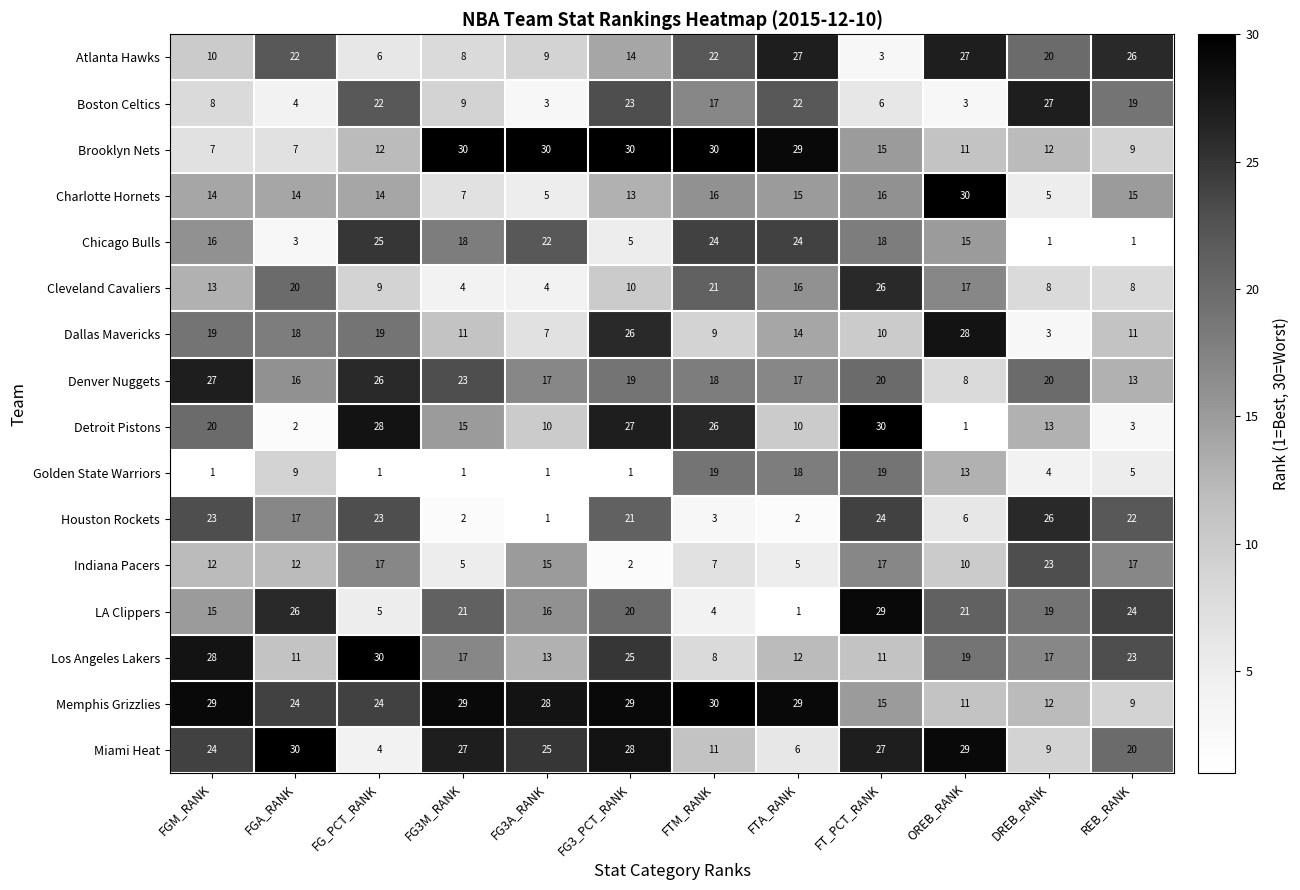

Where does the Detroit Pistons series first go above 15?

FGM_RANK